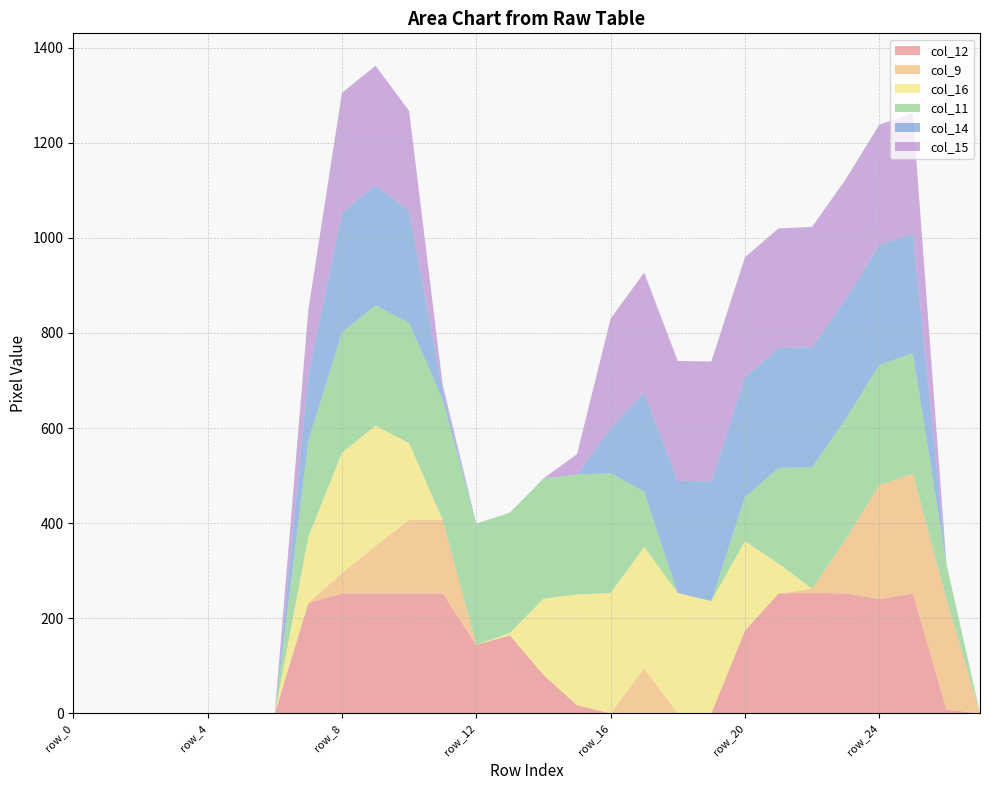

Reading left to right, list all the values displayed in this chart.

col_12: row_0=0	row_1=0	row_2=0	row_3=0	row_4=0	row_5=0	row_6=0	row_7=232	row_8=252	row_9=252	row_10=252	row_11=252	row_12=144	row_13=164	row_14=81	row_15=17	row_16=0	row_17=0	row_18=0	row_19=0	row_20=174	row_21=252	row_22=253	row_23=252	row_24=240	row_25=252	row_26=8	row_27=0
col_9: row_0=0	row_1=0	row_2=0	row_3=0	row_4=0	row_5=0	row_6=0	row_7=0	row_8=43	row_9=100	row_10=155	row_11=155	row_12=0	row_13=0	row_14=0	row_15=0	row_16=0	row_17=95	row_18=0	row_19=0	row_20=0	row_21=0	row_22=9	row_23=114	row_24=240	row_25=252	row_26=232	row_27=0
col_16: row_0=0	row_1=0	row_2=0	row_3=0	row_4=0	row_5=0	row_6=0	row_7=139	row_8=253	row_9=253	row_10=161	row_11=0	row_12=0	row_13=5	row_14=160	row_15=233	row_16=253	row_17=255	row_18=253	row_19=236	row_20=188	row_21=63	row_22=0	row_23=0	row_24=0	row_25=0	row_26=0	row_27=0
col_11: row_0=0	row_1=0	row_2=0	row_3=0	row_4=0	row_5=0	row_6=0	row_7=202	row_8=253	row_9=253	row_10=253	row_11=253	row_12=255	row_13=253	row_14=253	row_15=252	row_16=252	row_17=116	row_18=0	row_19=0	row_20=93	row_21=201	row_22=255	row_23=253	row_24=253	row_25=253	row_26=75	row_27=0
col_14: row_0=0	row_1=0	row_2=0	row_3=0	row_4=0	row_5=0	row_6=0	row_7=138	row_8=252	row_9=252	row_10=236	row_11=19	row_12=0	row_13=0	row_14=0	row_15=0	row_16=95	row_17=208	row_18=236	row_19=252	row_20=252	row_21=252	row_22=253	row_23=252	row_24=252	row_25=252	row_26=0	row_27=0
col_15: row_0=0	row_1=0	row_2=0	row_3=0	row_4=0	row_5=0	row_6=0	row_7=138	row_8=252	row_9=252	row_10=210	row_11=12	row_12=0	row_13=0	row_14=0	row_15=43	row_16=230	row_17=253	row_18=252	row_19=252	row_20=252	row_21=252	row_22=253	row_23=252	row_24=253	row_25=253	row_26=0	row_27=0